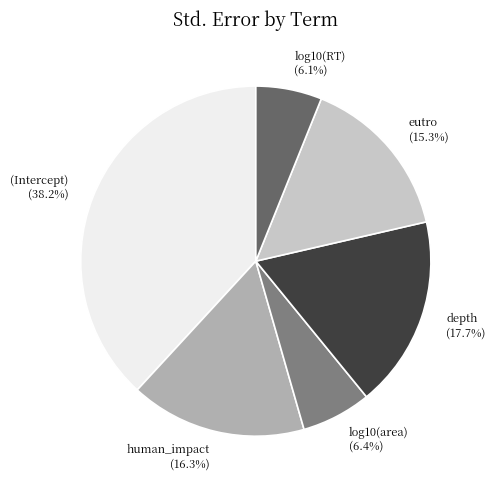

What is the largest slice in the pie chart?

(Intercept)